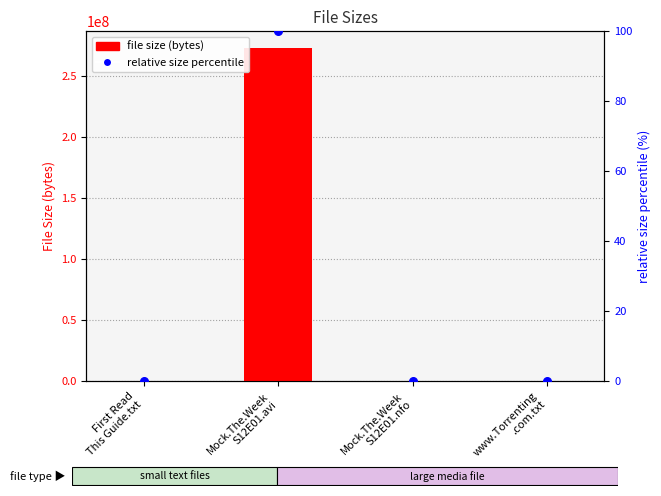

Which series has the largest total across all categories?

file size (bytes)